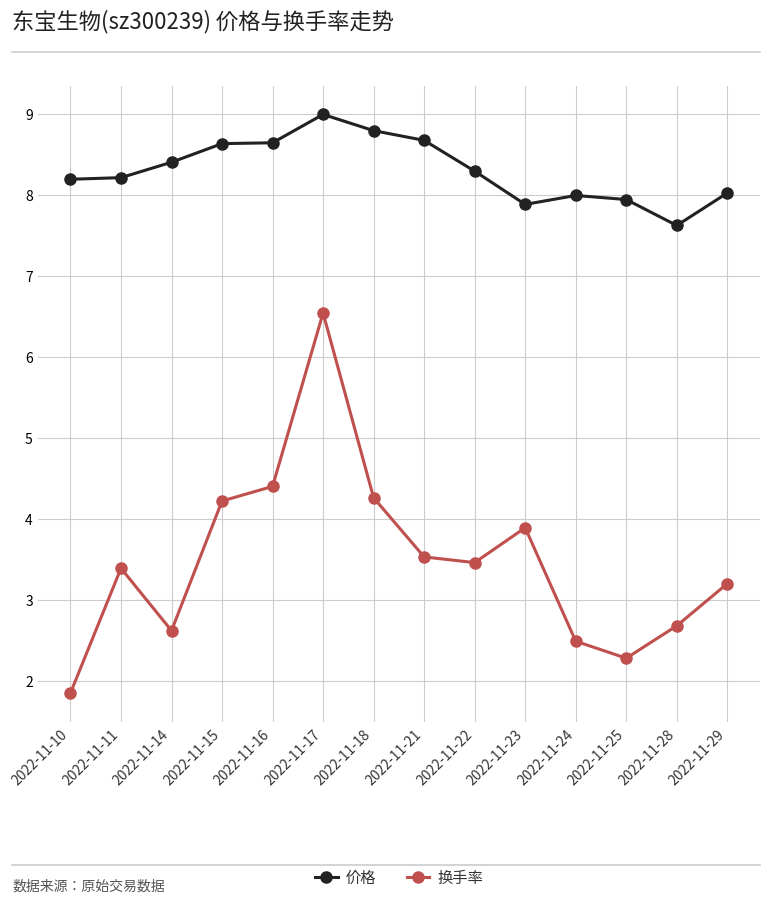

True or false: 价格 and 换手率 cross at least once.

False